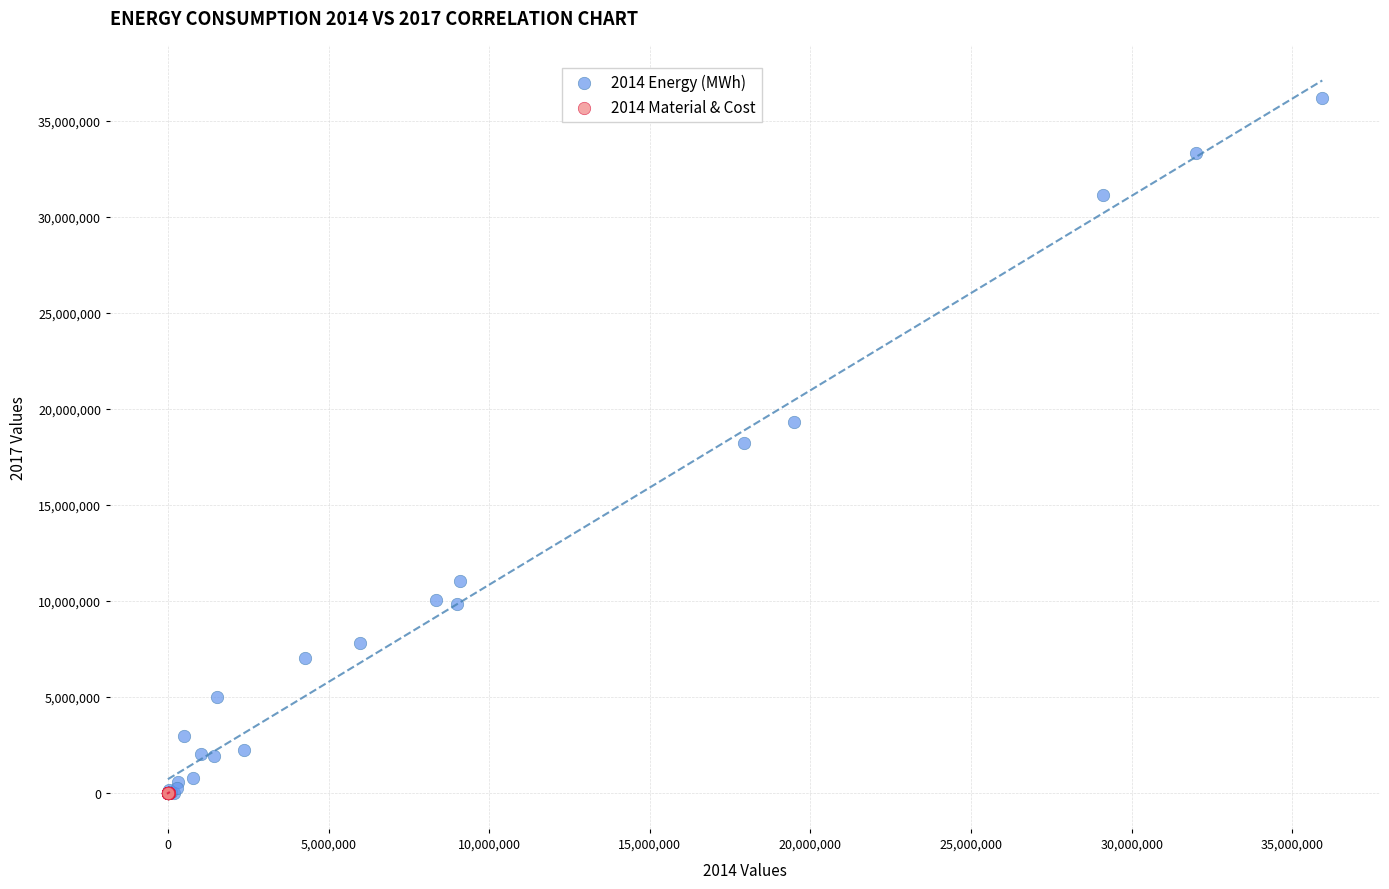

Which series contains the highest Y value?

2014 Energy (MWh)